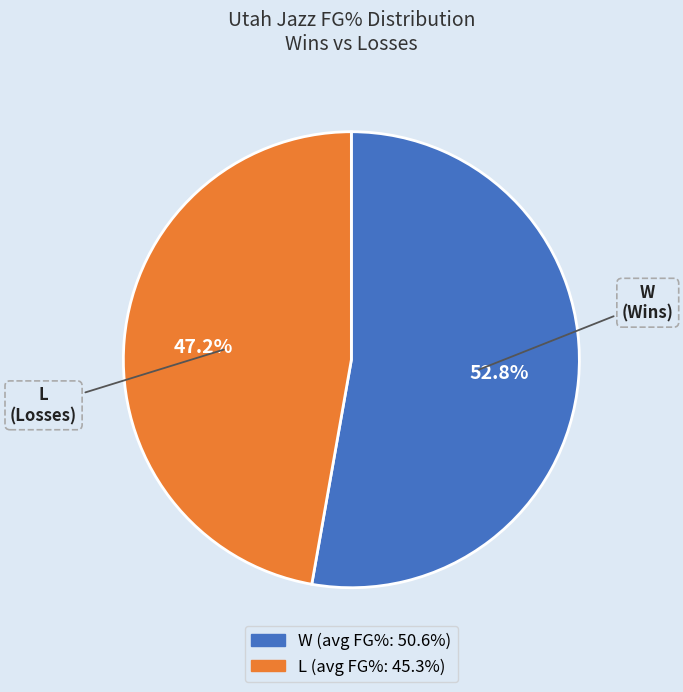

Does any single category account for the majority?

Yes